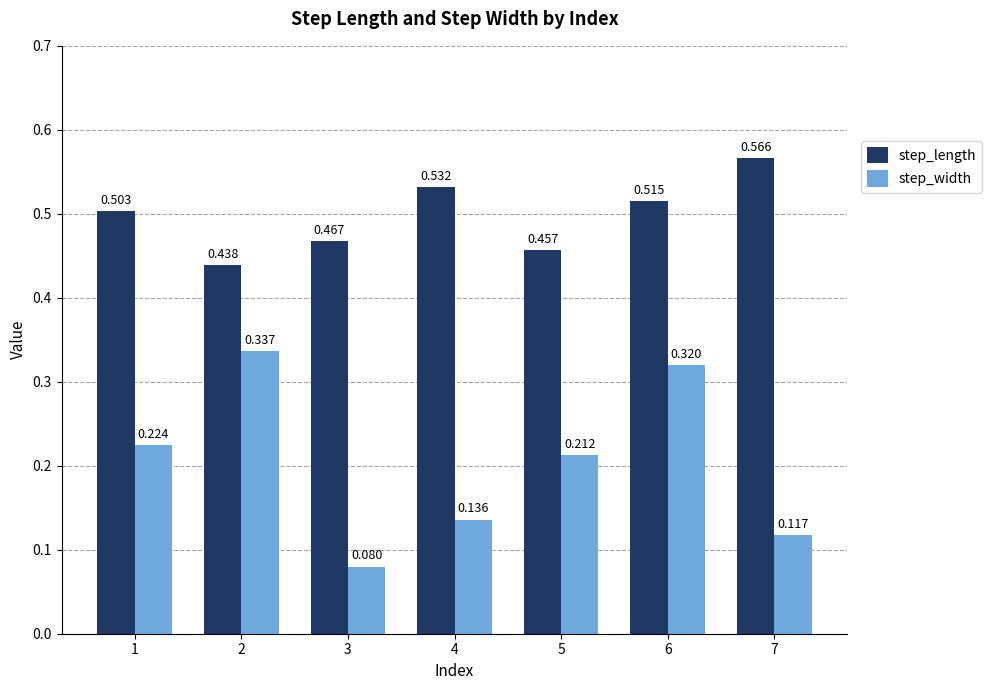

Which category has the lowest value across all series?

3